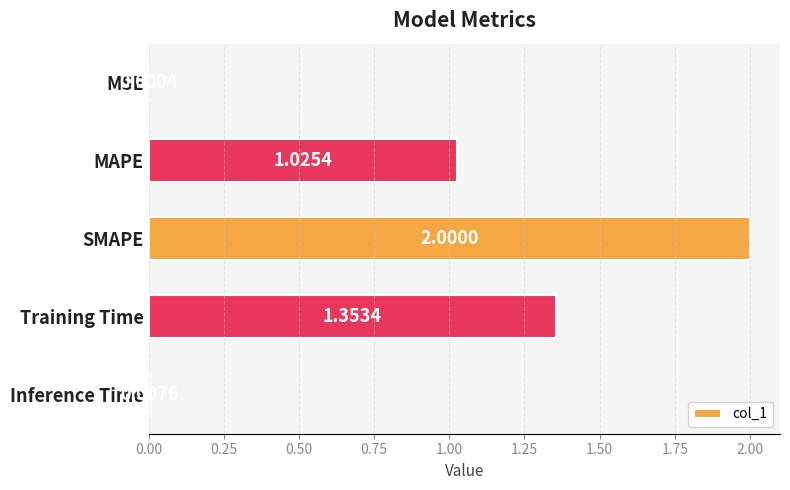

What is the sum of all values?

4.4